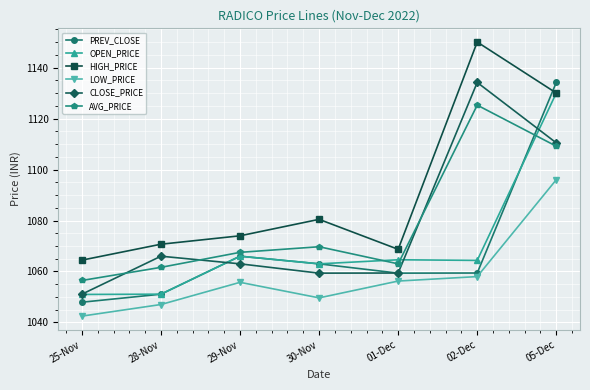

What is the sum of the HIGH_PRICE values at 29-Nov and 02-Dec?

2224.0